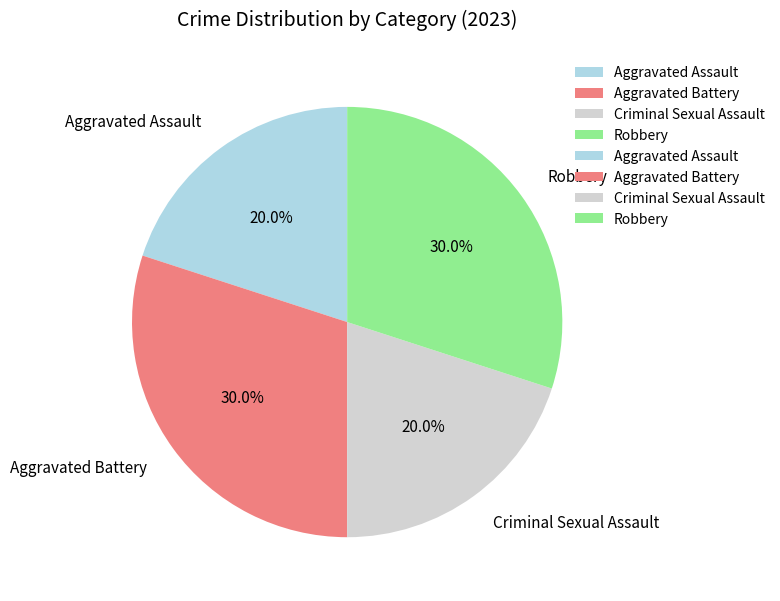

Is Criminal Sexual Assault the majority of the pie?

No